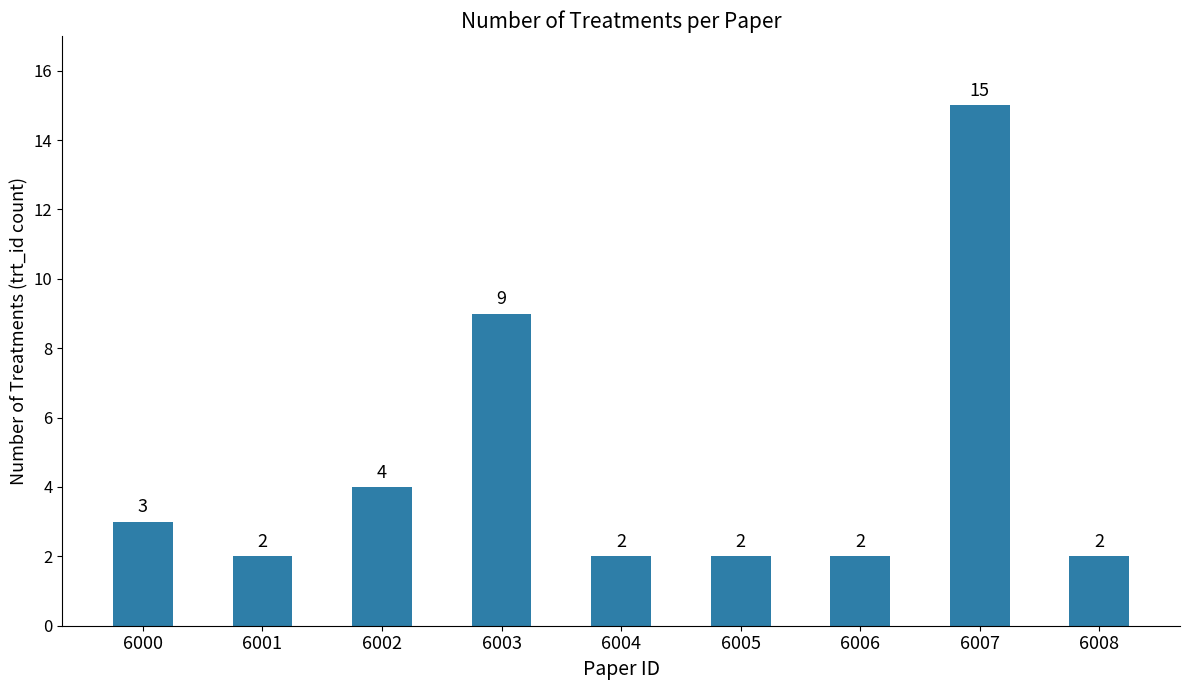

Which category has the highest value across all series?

6007